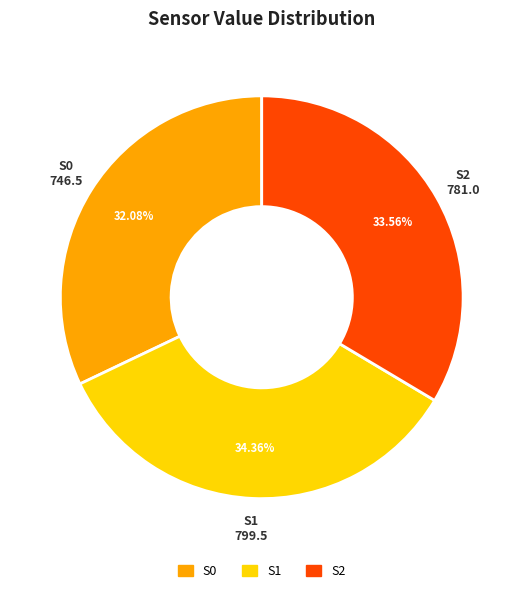

How many slices are in this pie chart?

3